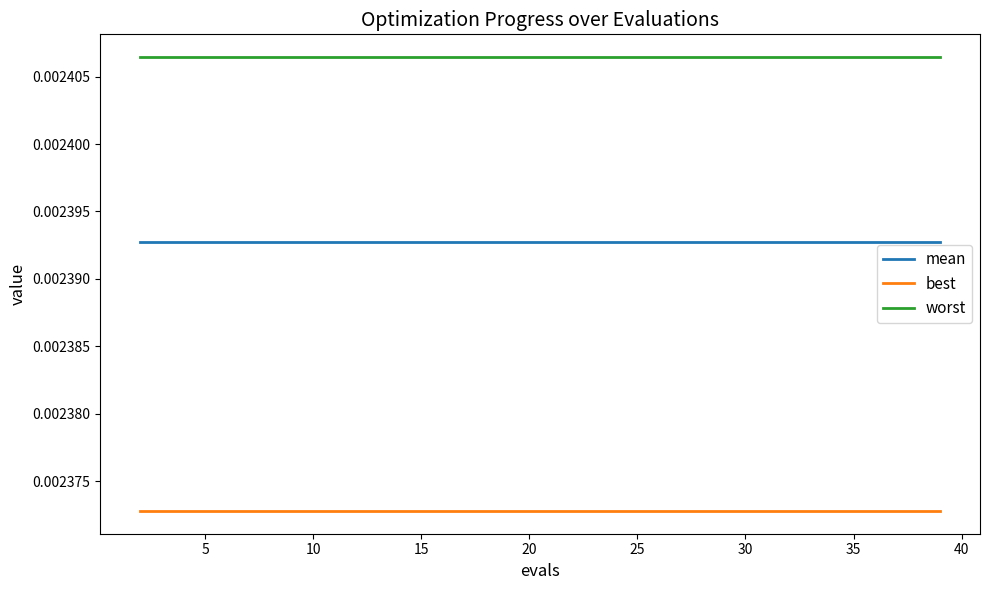

Which series has the largest total across all categories?

worst